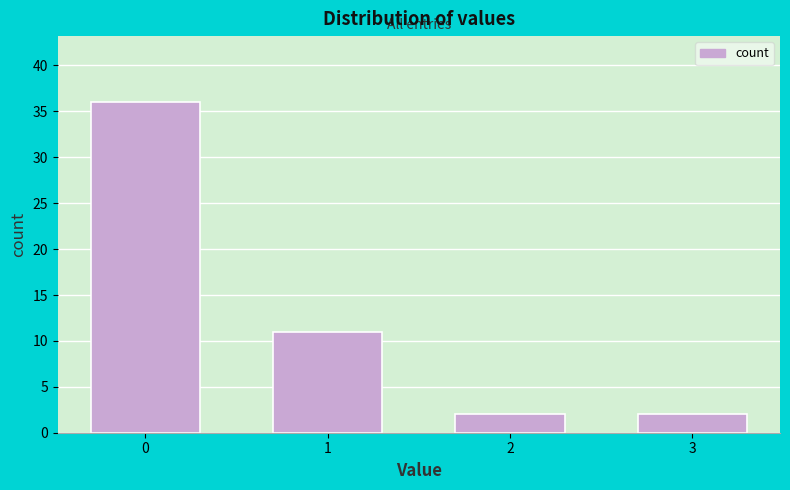

Reading right to left, what are all the values shown in this chart?

3=2	2=2	1=11	0=36